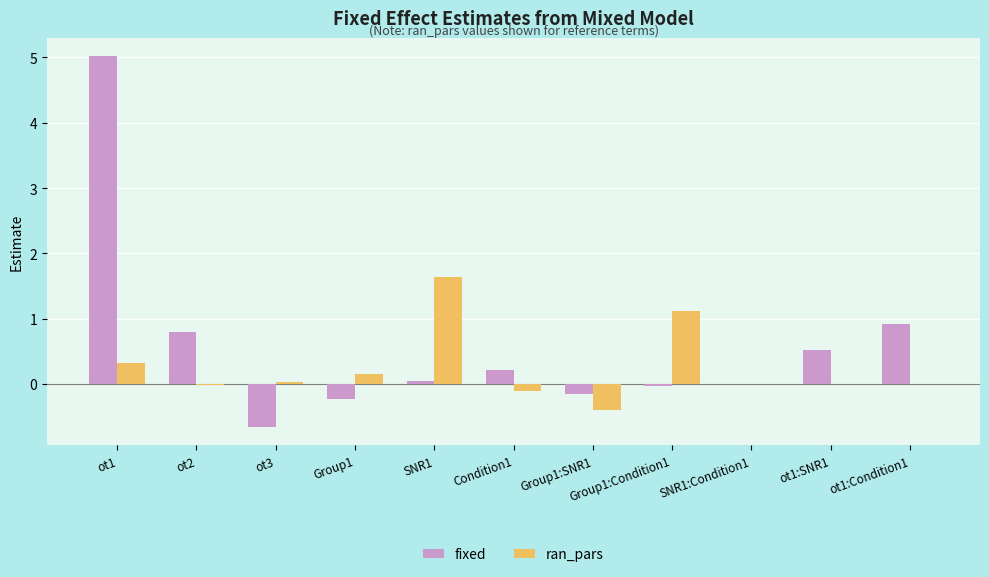

Count the number of data series in this chart.

2